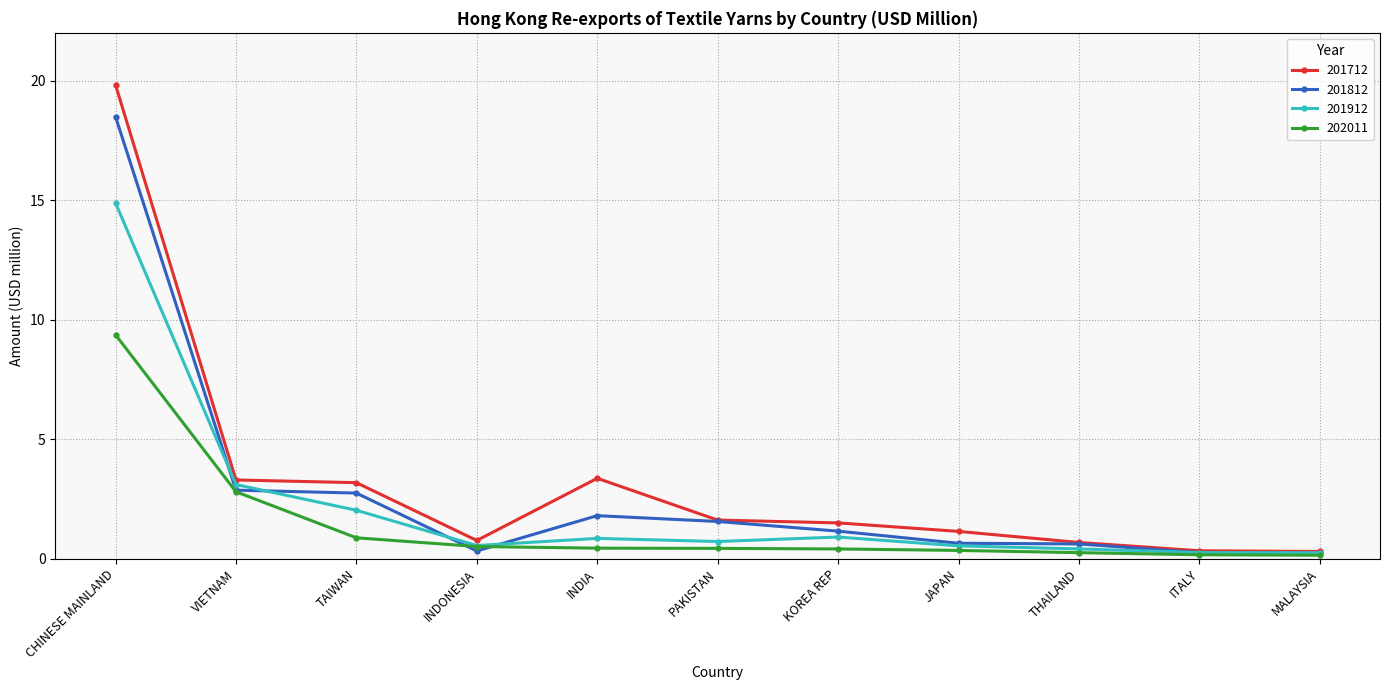

Where is 201912 nearest to the value 7?

VIETNAM